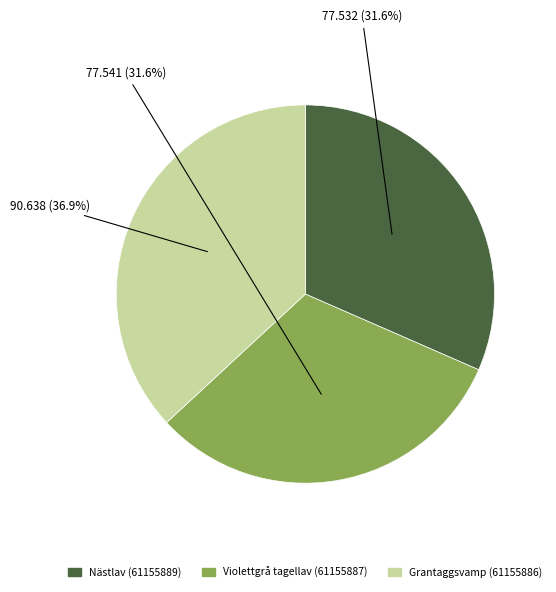

To the nearest percent, what is the difference between the Nästlav (61155889) and Grantaggsvamp (61155886) slice percentages?

5%